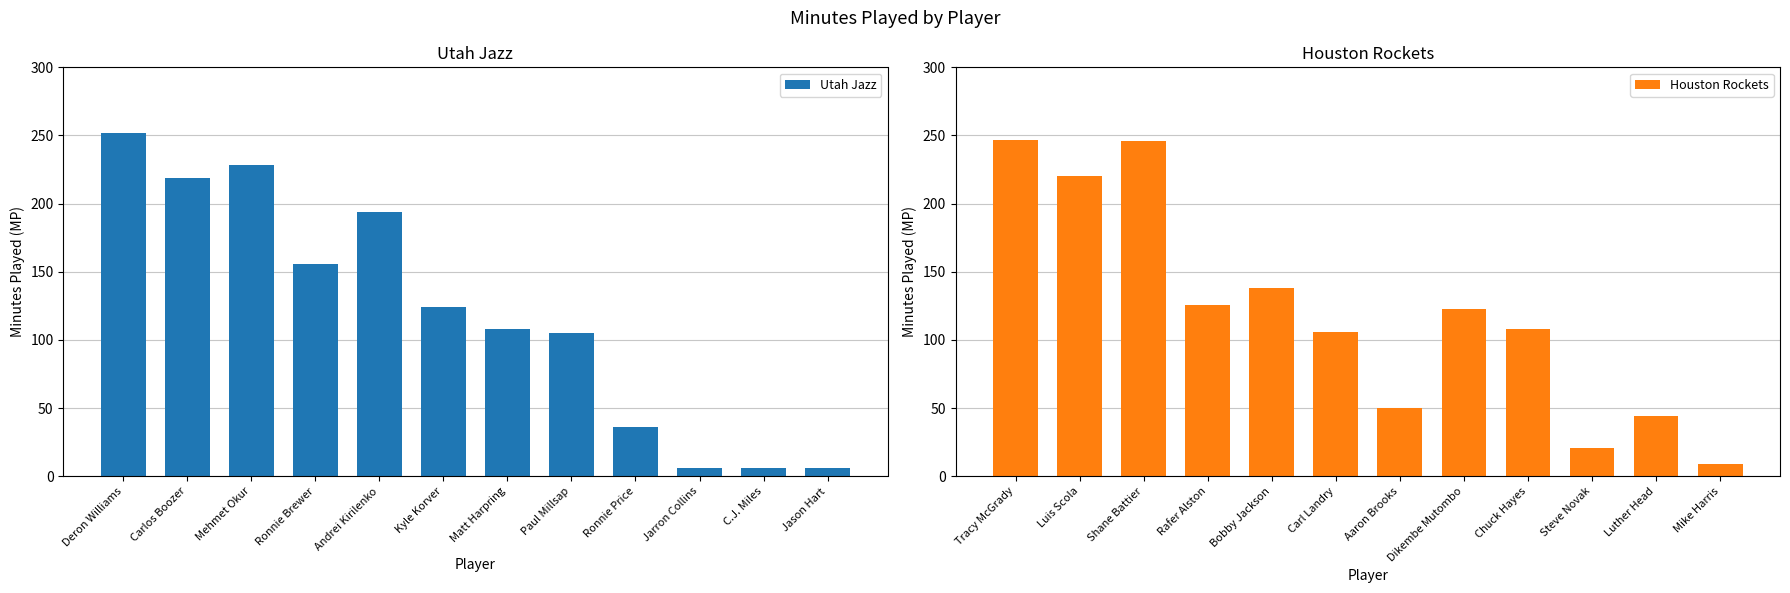

How many distinct data groups are displayed?

2